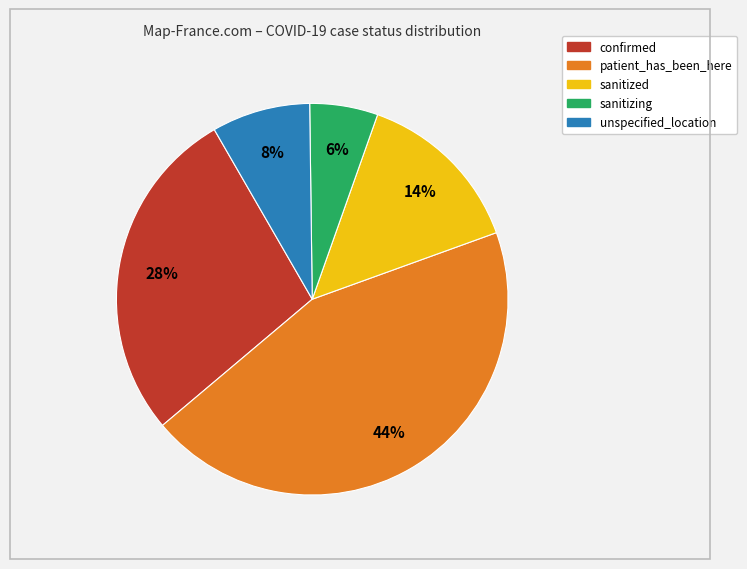

What is the largest slice in the pie chart?

patient_has_been_here